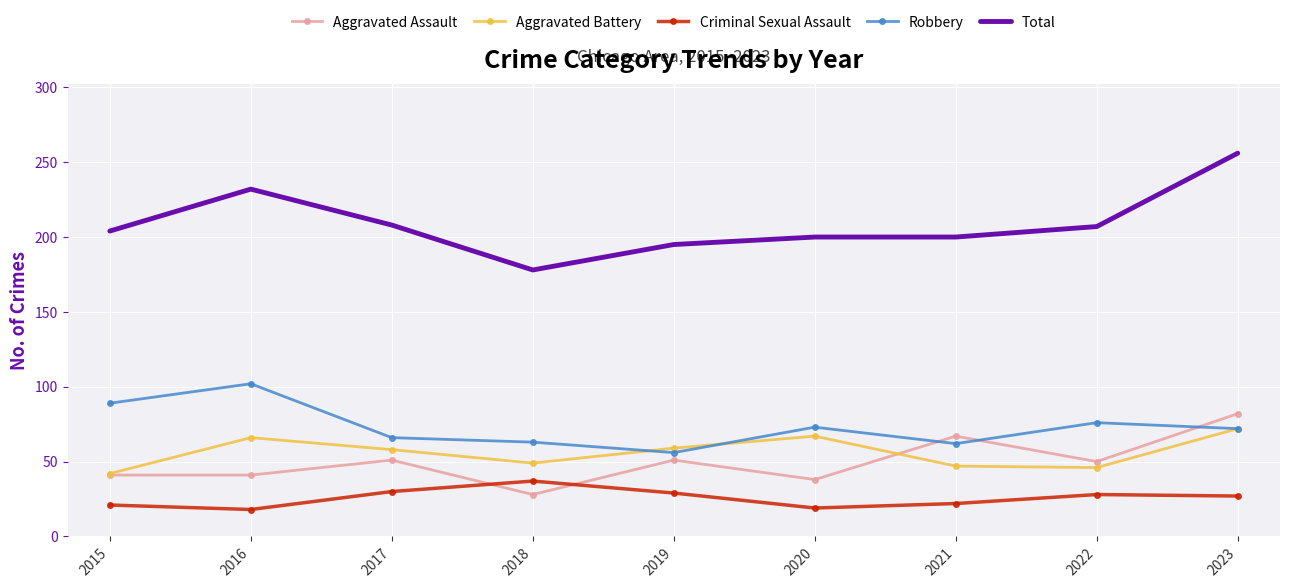

Rank the series by their maximum value, from highest to lowest.

Total, Robbery, Aggravated Assault, Aggravated Battery, Criminal Sexual Assault